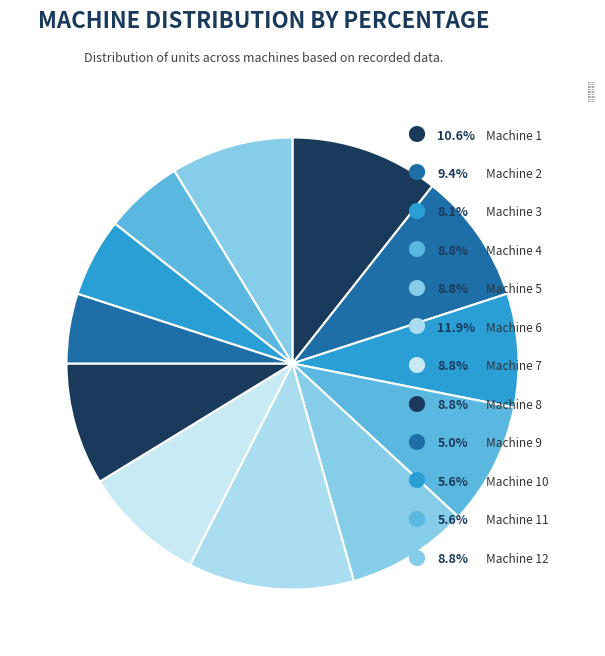

What percentage is the Machine 6 slice, to the nearest percent?

12%